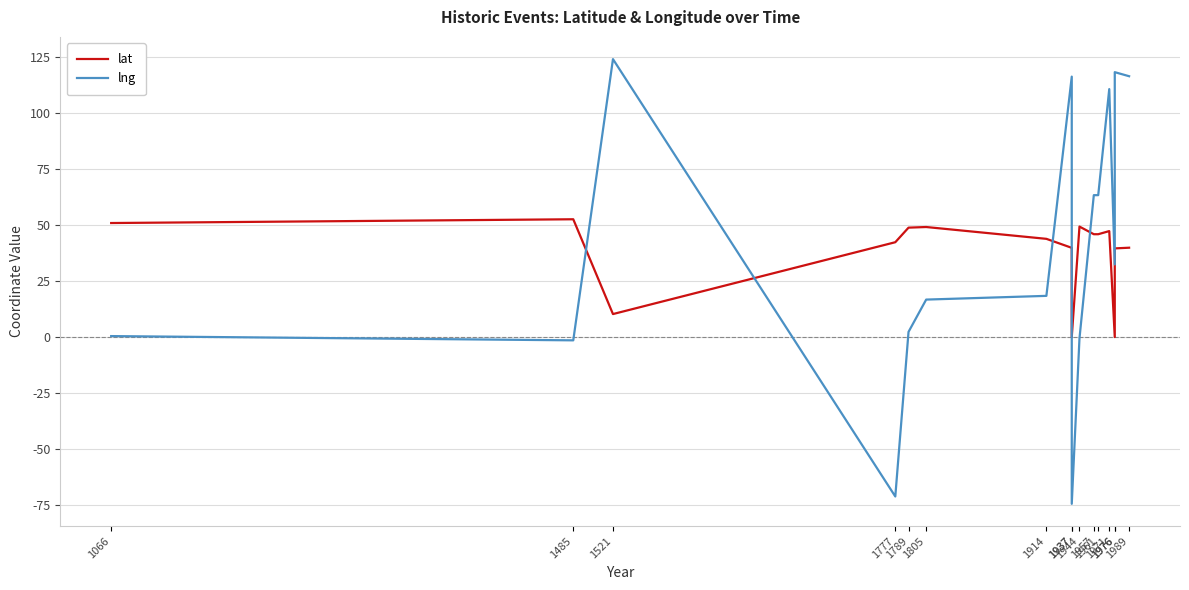

How many distinct data groups are displayed?

2